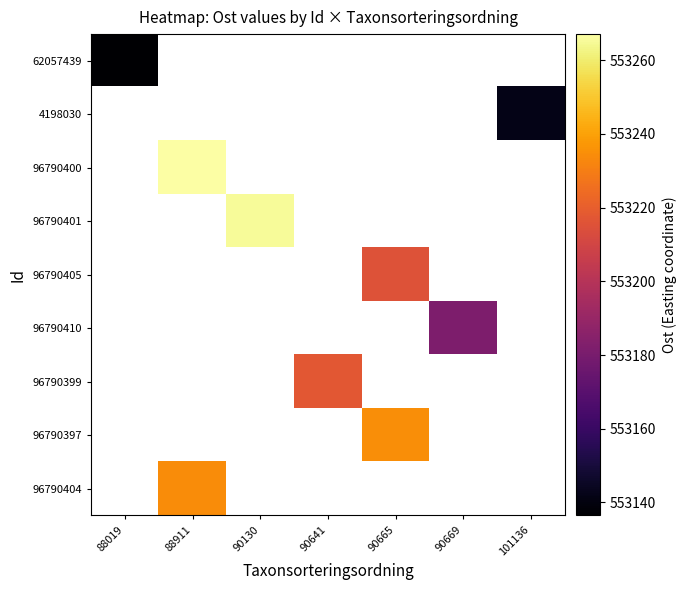

At which label does 4198030 reach its peak?

88019